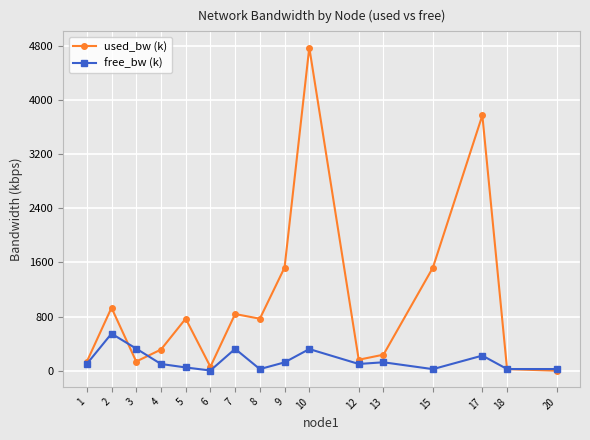

Rank the series by their average value, from lowest to highest.

free_bw (k), used_bw (k)